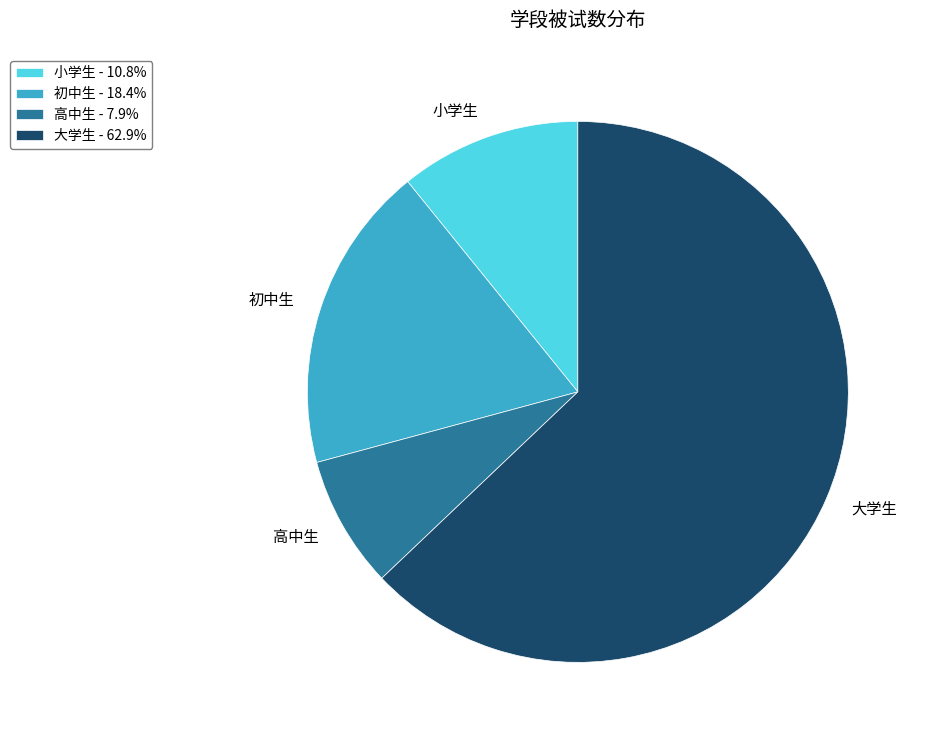

Count the number of slices in the pie.

4